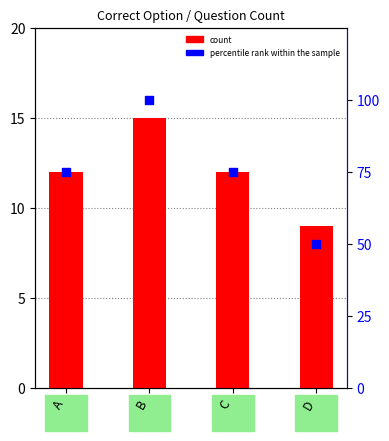

What are all the series names shown in the legend?

count, percentile rank within the sample